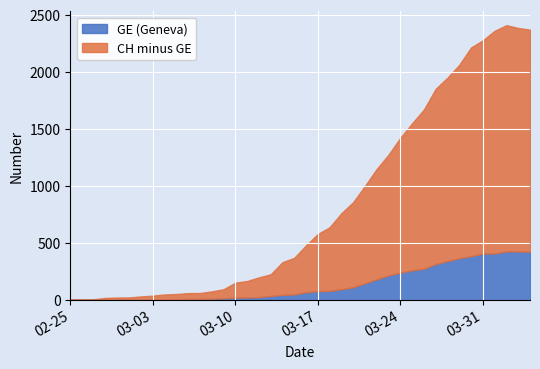

True or false: CH and GE cross at least once.

False